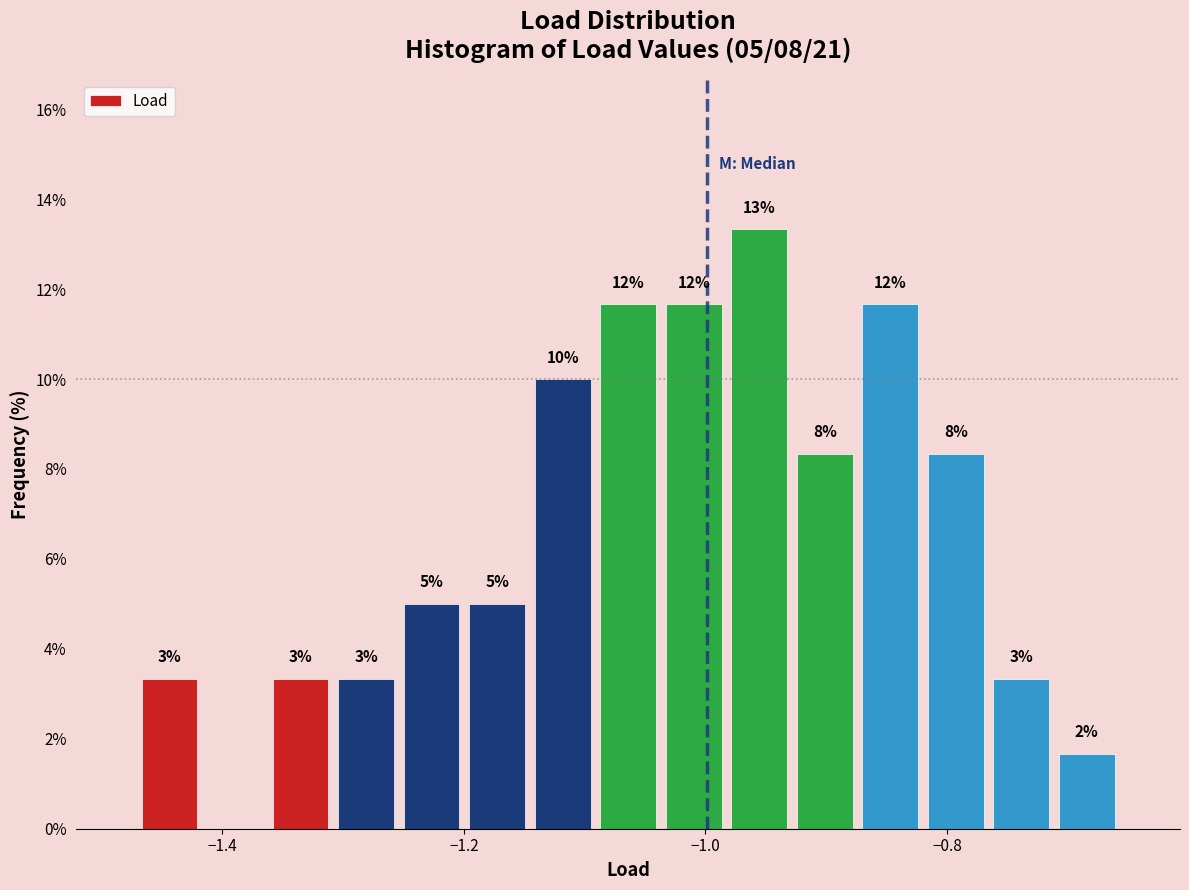

Around what value on the x-axis is the tallest bar? Give the approximate position of its centre, as read against the axis.

-0.96